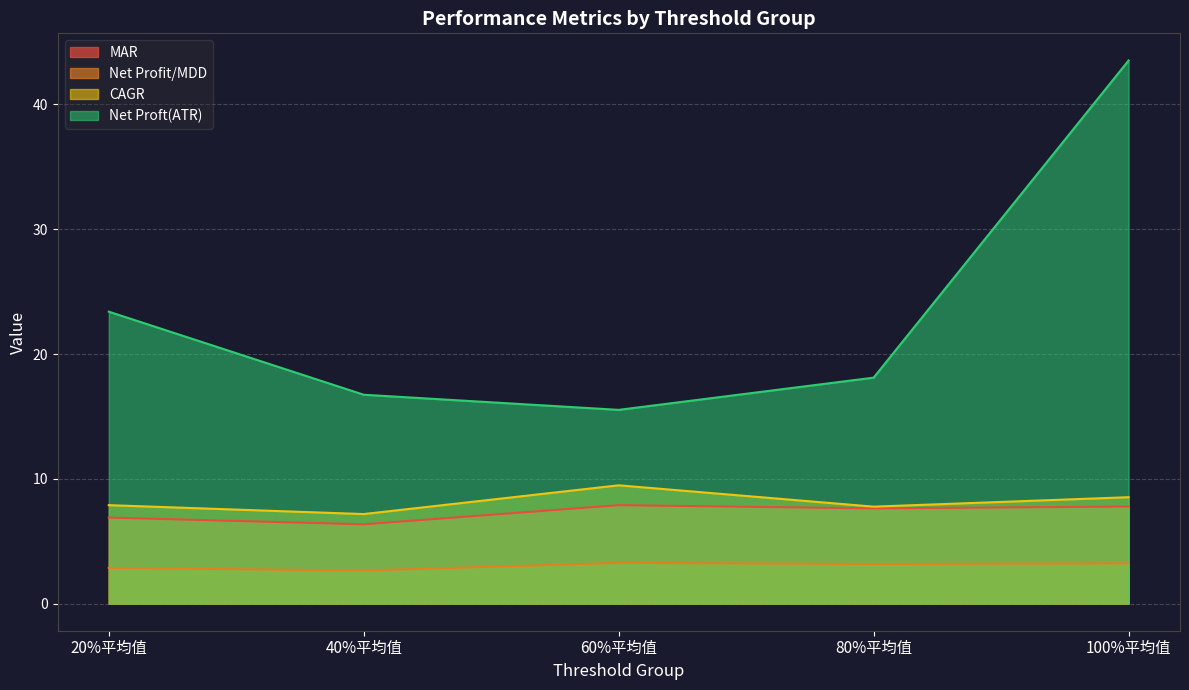

What is the label of the 1st point from the left?

20%平均值